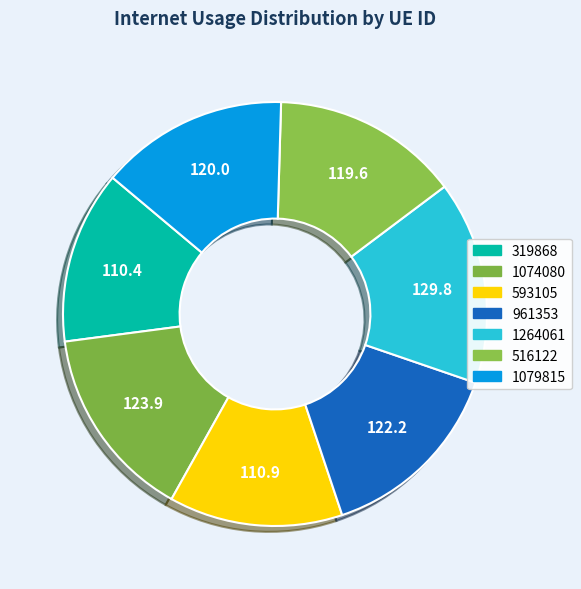

Between 319868 and 593105, which is larger?

593105